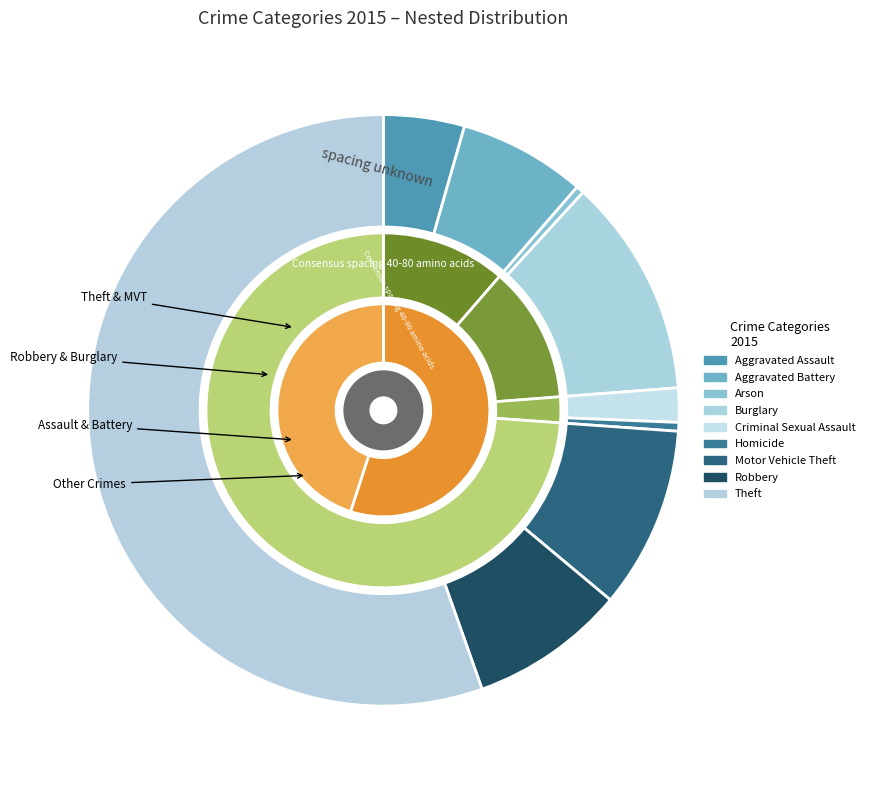

How many slices are in this pie chart?

9